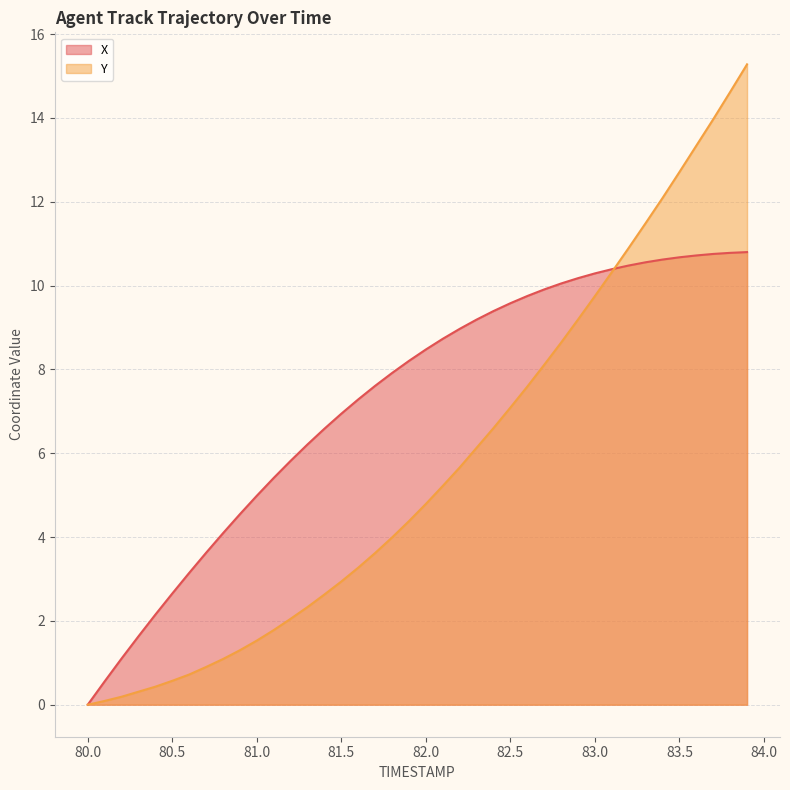

Is it true that X equals 9.0 at 82.2?

True